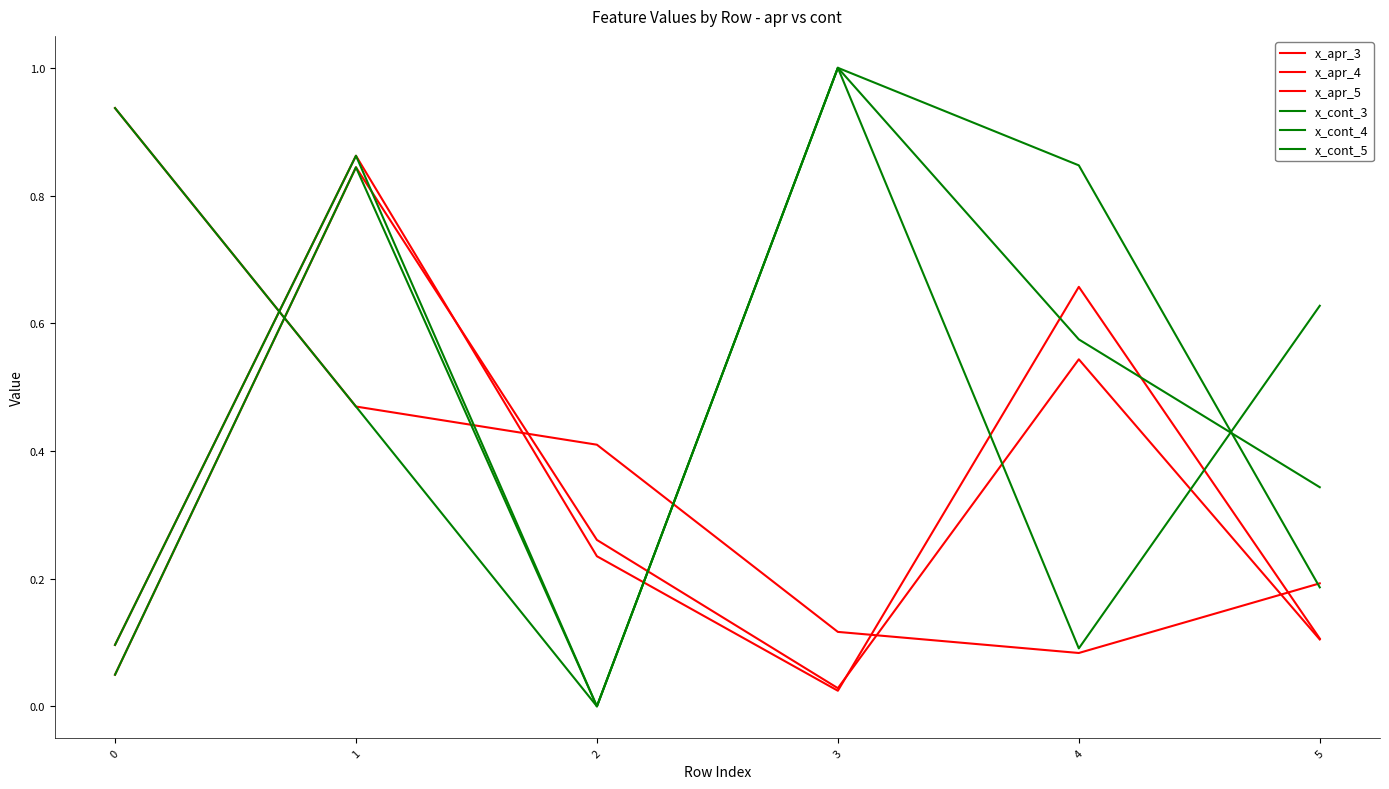

True or false: x_apr_5 has more than 1 interior local peaks.

True